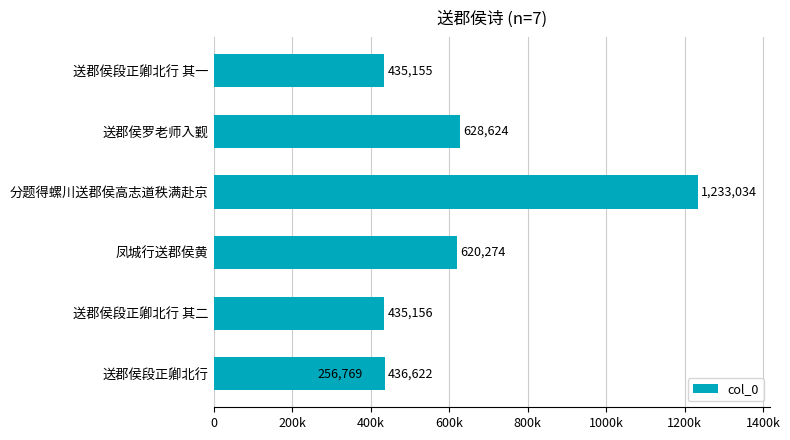

What is the greatest value displayed?

1233034